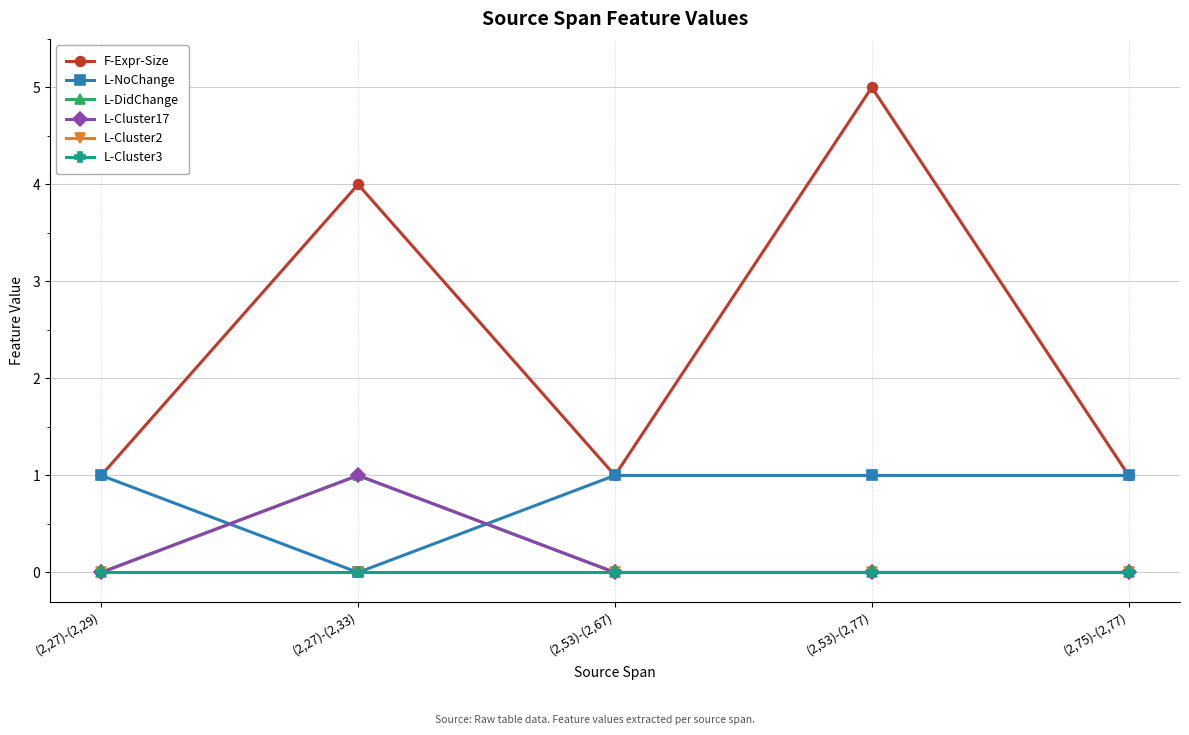

At how many categories does at least one series exceed 0?

5